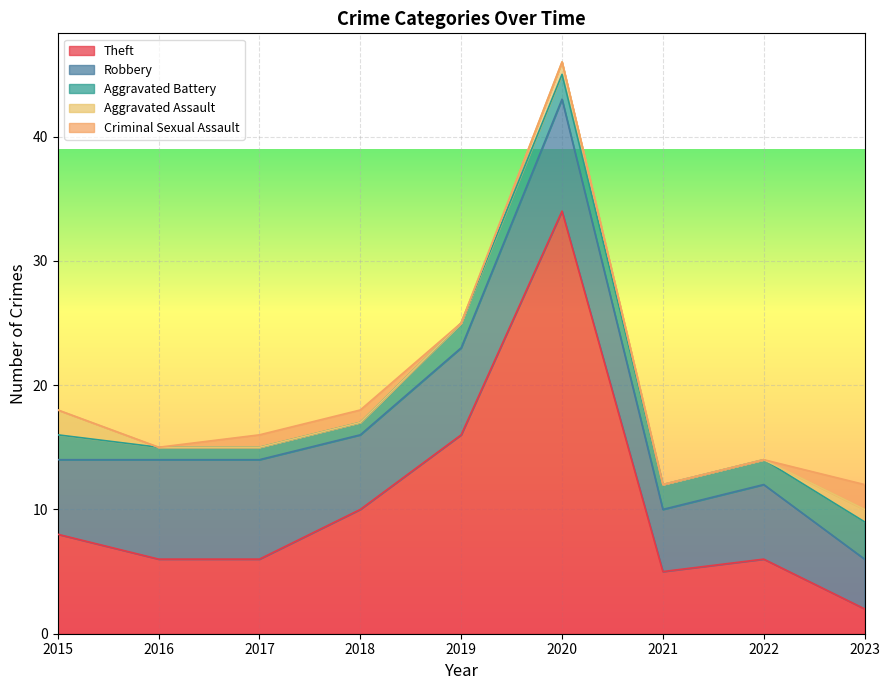

What is the total value across all series at 2023?

12